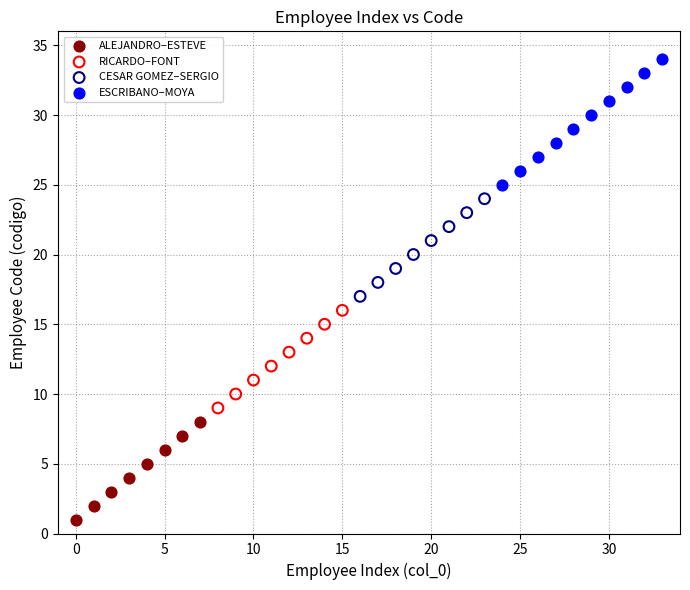

Which series has the largest Y range (max minus min)?

ESCRIBANO–MOYA